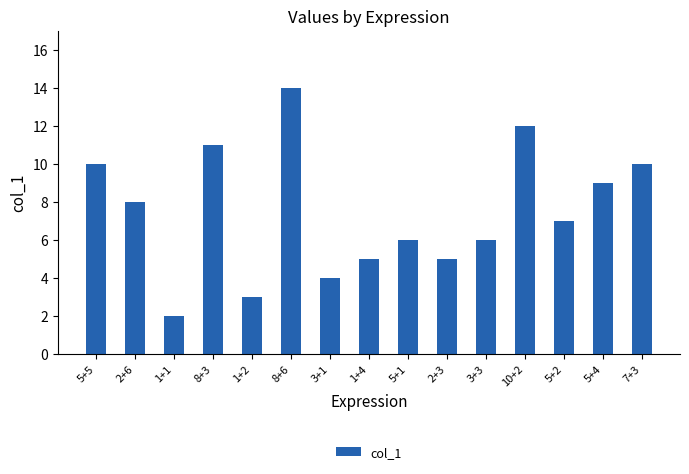

What is the change in value from 2+3 to 5+4?

+4